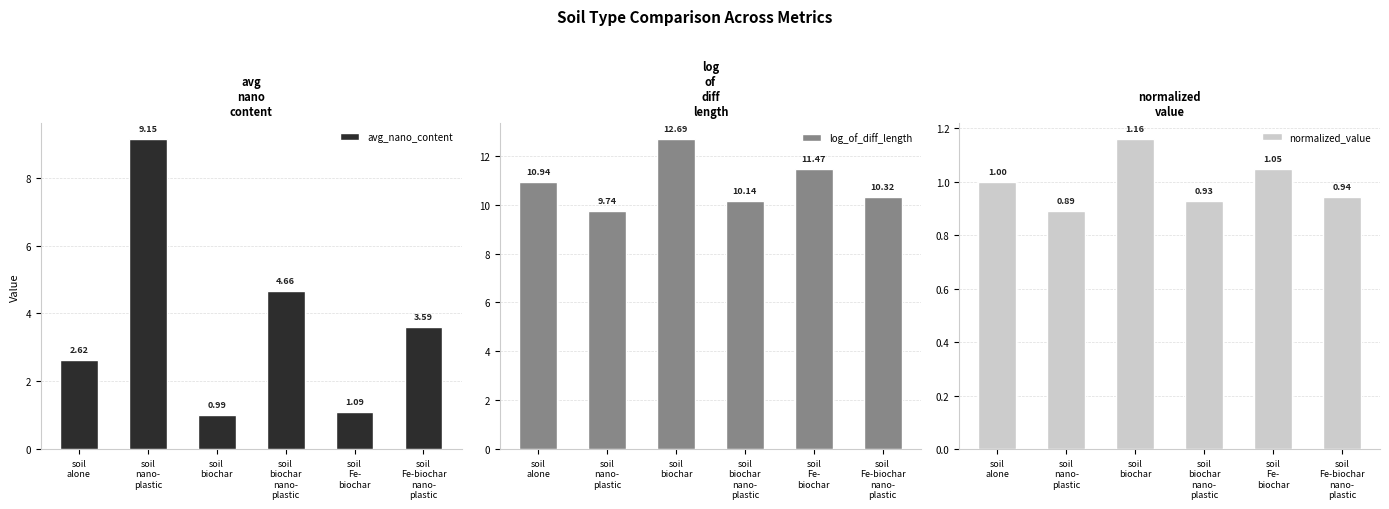

What are all the series names shown in the legend?

avg_nano_content, log_of_diff_length, normalized_value